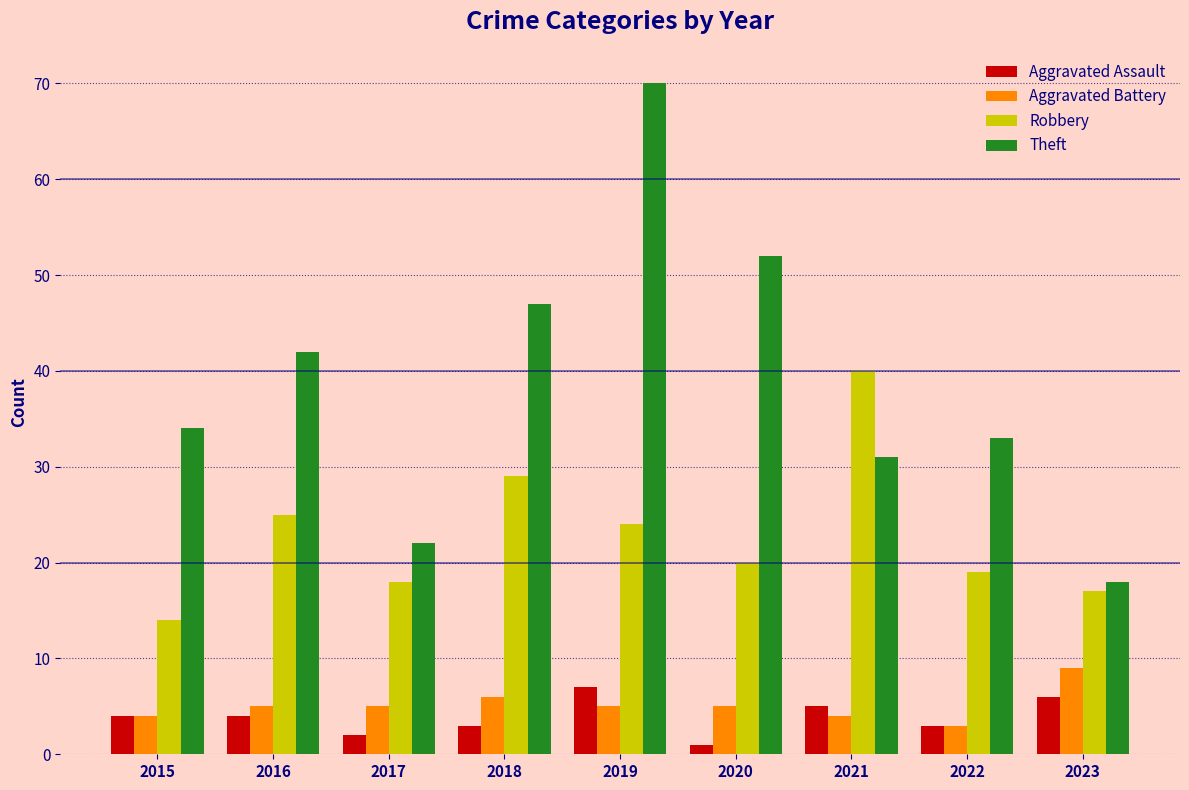

Reading left to right, extract all data points from this chart.

Aggravated Assault: 4	4	2	3	7	1	5	3	6
Aggravated Battery: 4	5	5	6	5	5	4	3	9
Robbery: 14	25	18	29	24	20	40	19	17
Theft: 34	42	22	47	70	52	31	33	18